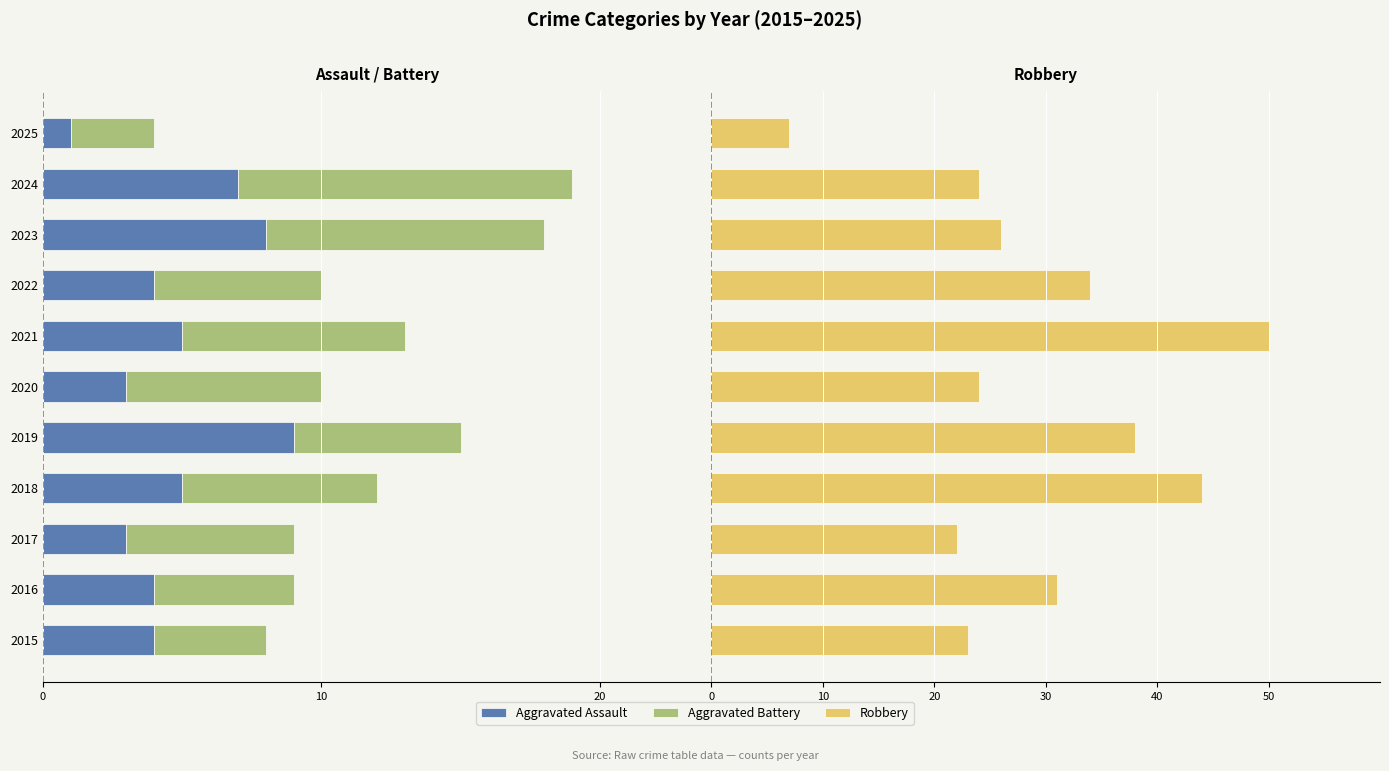

What are all the series names shown in the legend?

Aggravated Assault, Aggravated Battery, Robbery